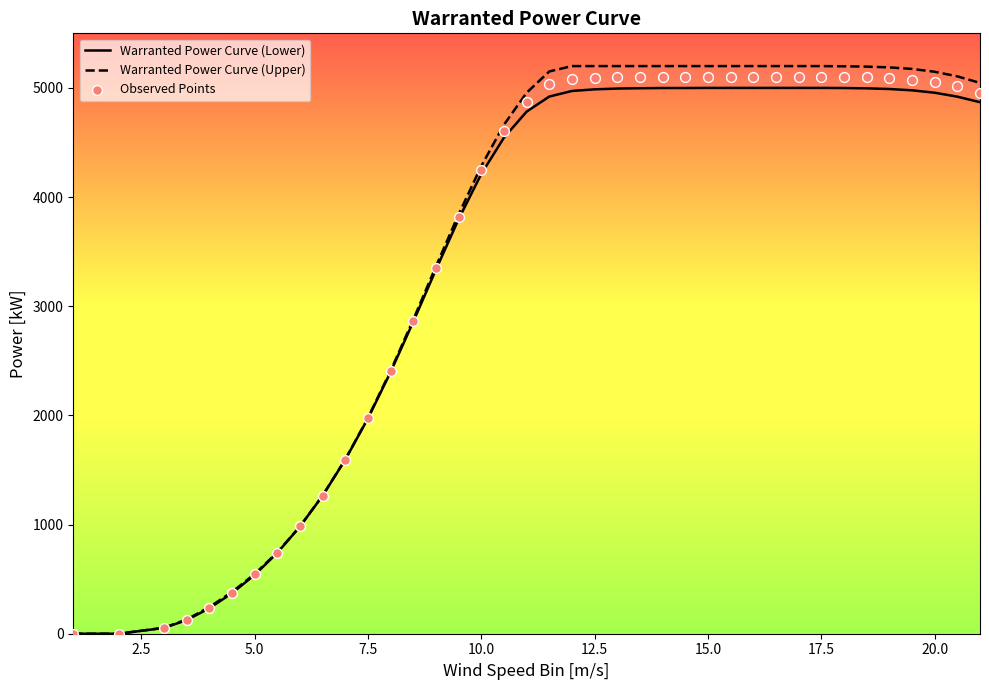

Which series reaches the maximum Y coordinate?

Warranted Power Curve (Upper)